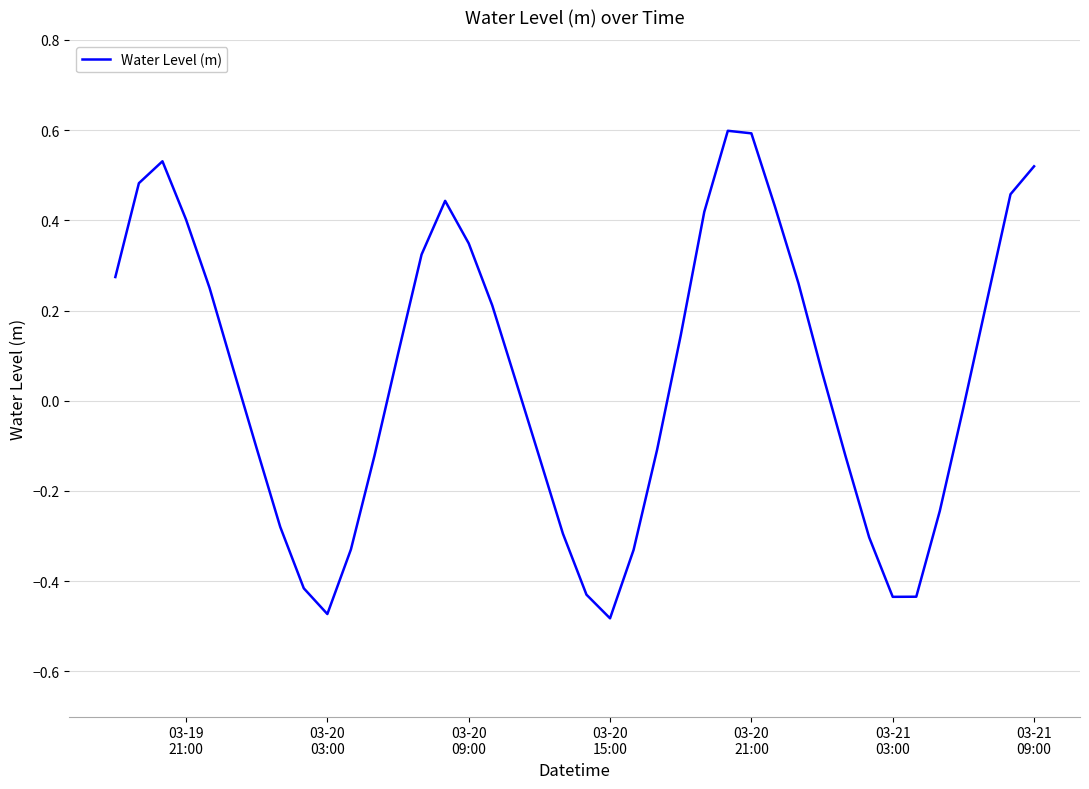

What is the difference between the maximum and minimum values?

1.1